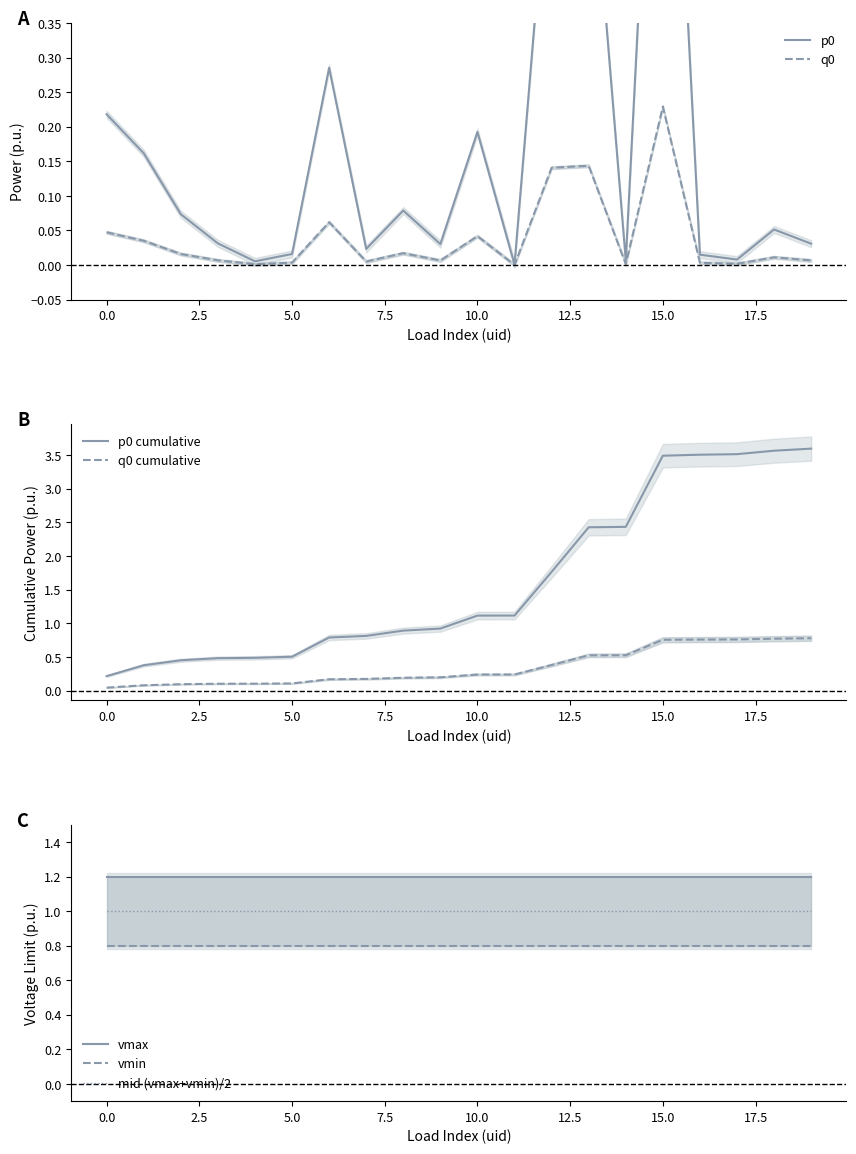

Reading left to right, what are all the values shown in this chart?

p0: 0.2	0.2	0.1	0.0	0.0	0.0	0.3	0.0	0.1	0.0	0.2	0.0	0.6	0.7	0.0	1.1	0.0	0.0	0.1	0.0
q0: 0.0	0.0	0.0	0.0	0.0	0.0	0.1	0.0	0.0	0.0	0.0	0.0	0.1	0.1	0.0	0.2	0.0	0.0	0.0	0.0